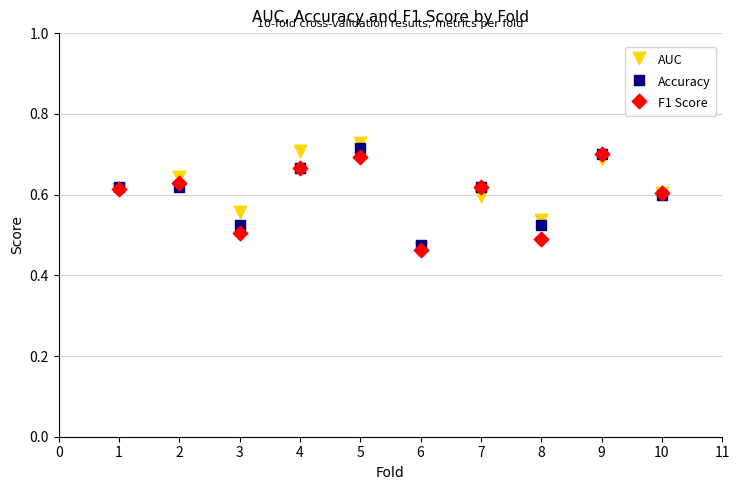

What are all the series names shown in the legend?

AUC, Accuracy, F1 Score